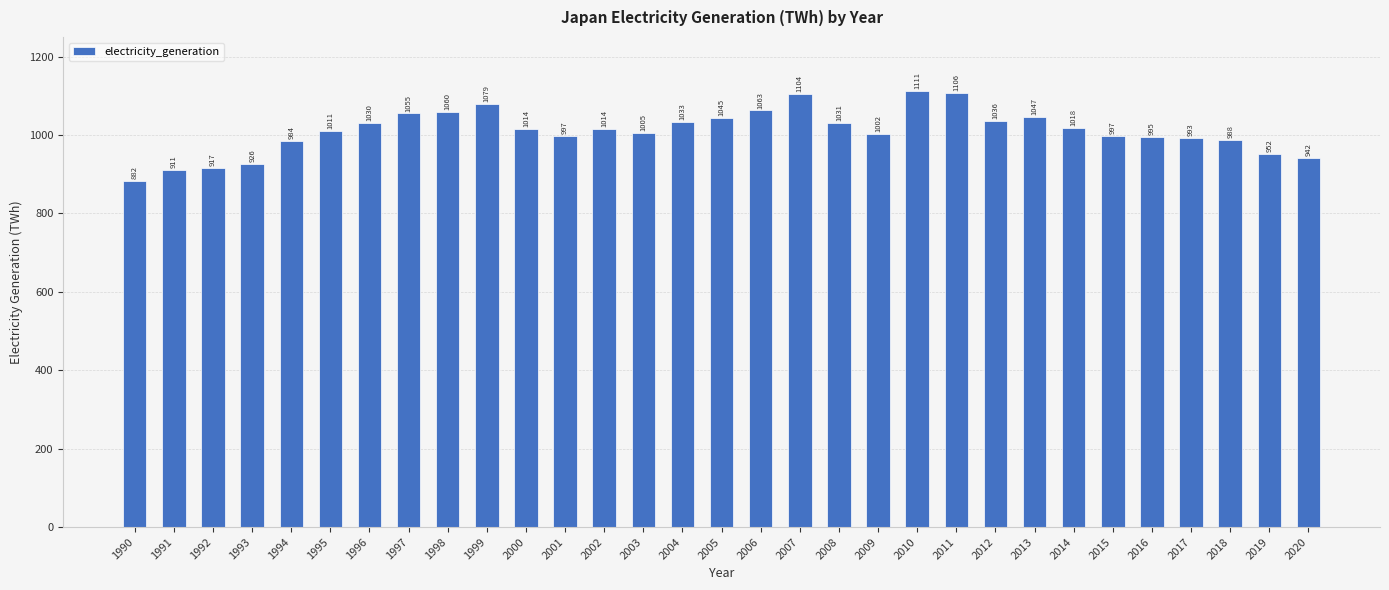

Is it true that the value at 2015 is 997.2?

True